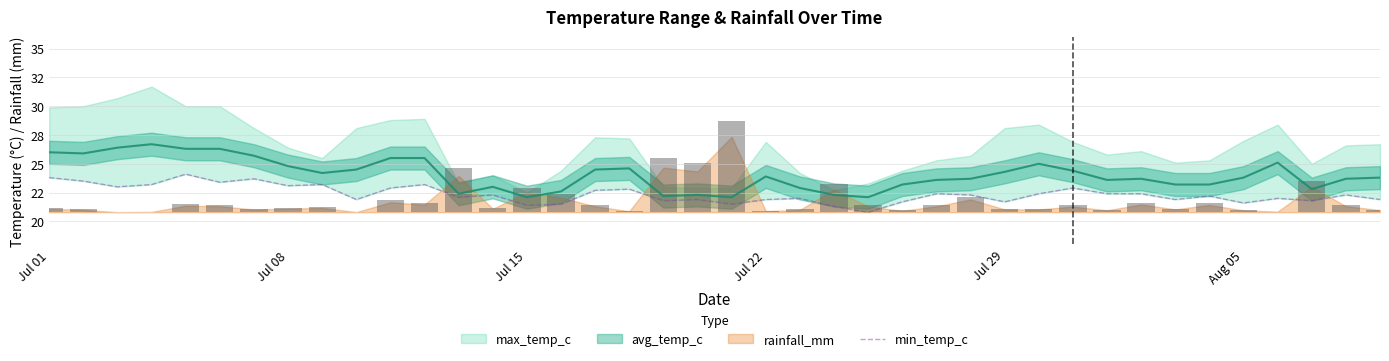

At which label does the data first exceed 22?

Jul 01